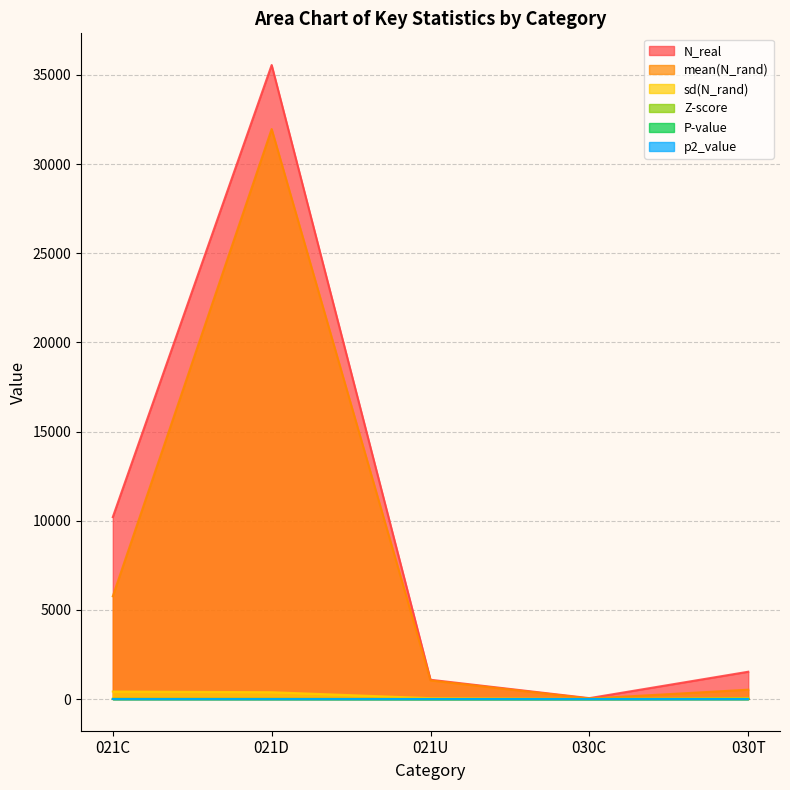

Is it true that mean(N_rand) equals 623.2 at 021U?

False